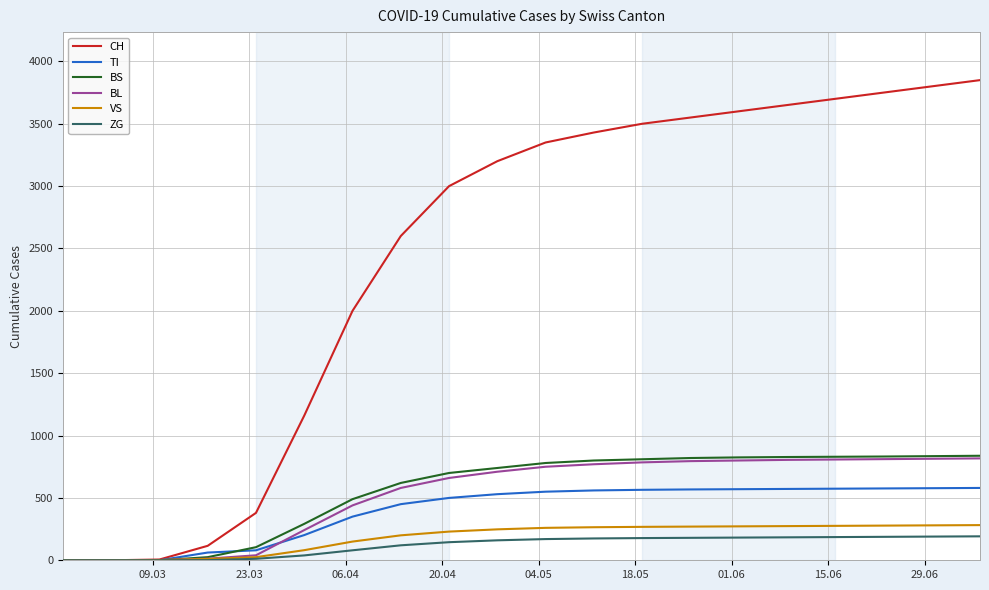

Which series has the largest total across all categories?

CH